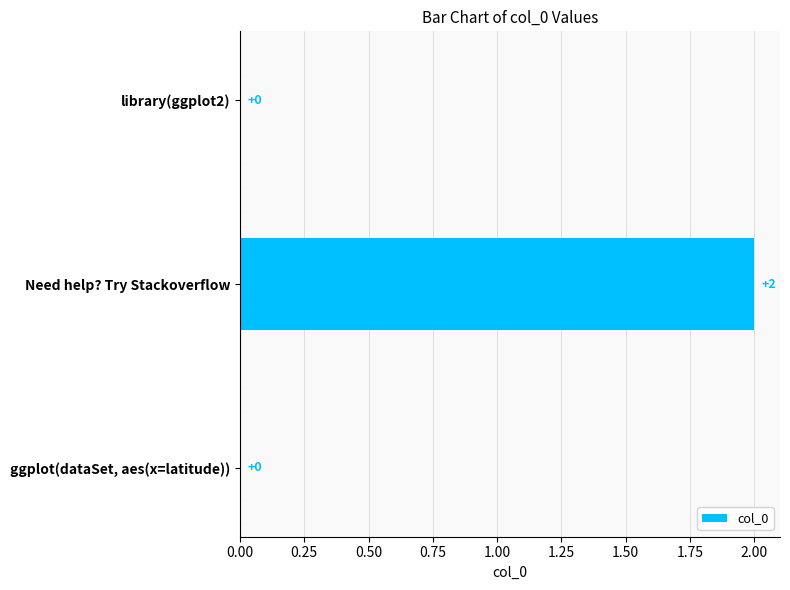

The chart shows a value of 0 at library(ggplot2). True or false?

True